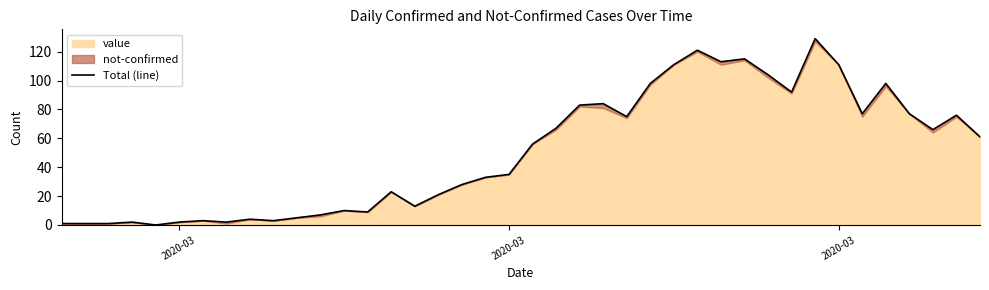

How many points are higher than both their immediate neighbors (excluding endpoints)?

11